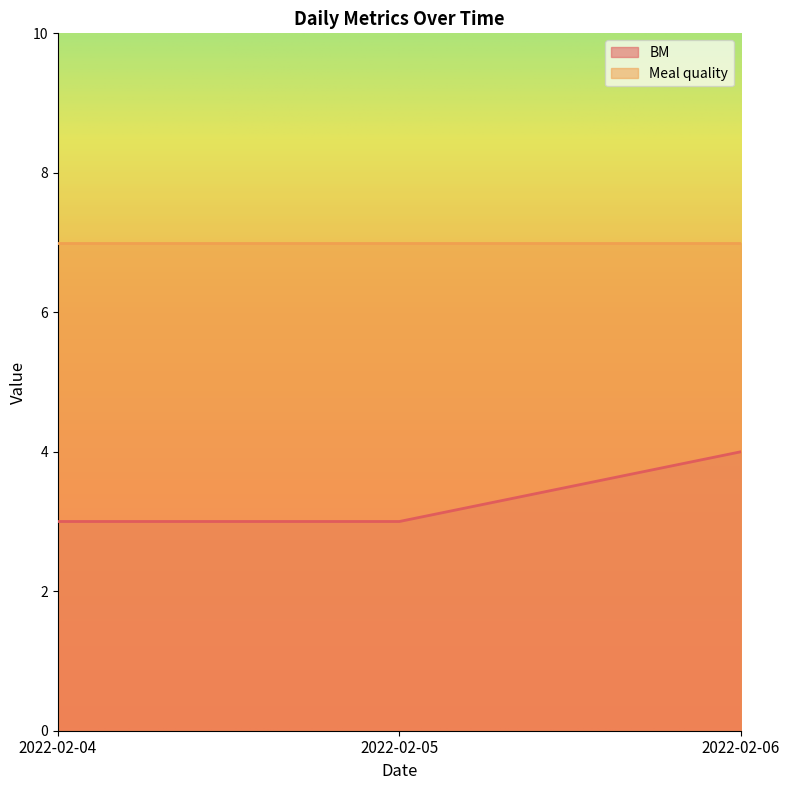

What is the sum of the values at 2022-02-05 and 2022-02-06?

7